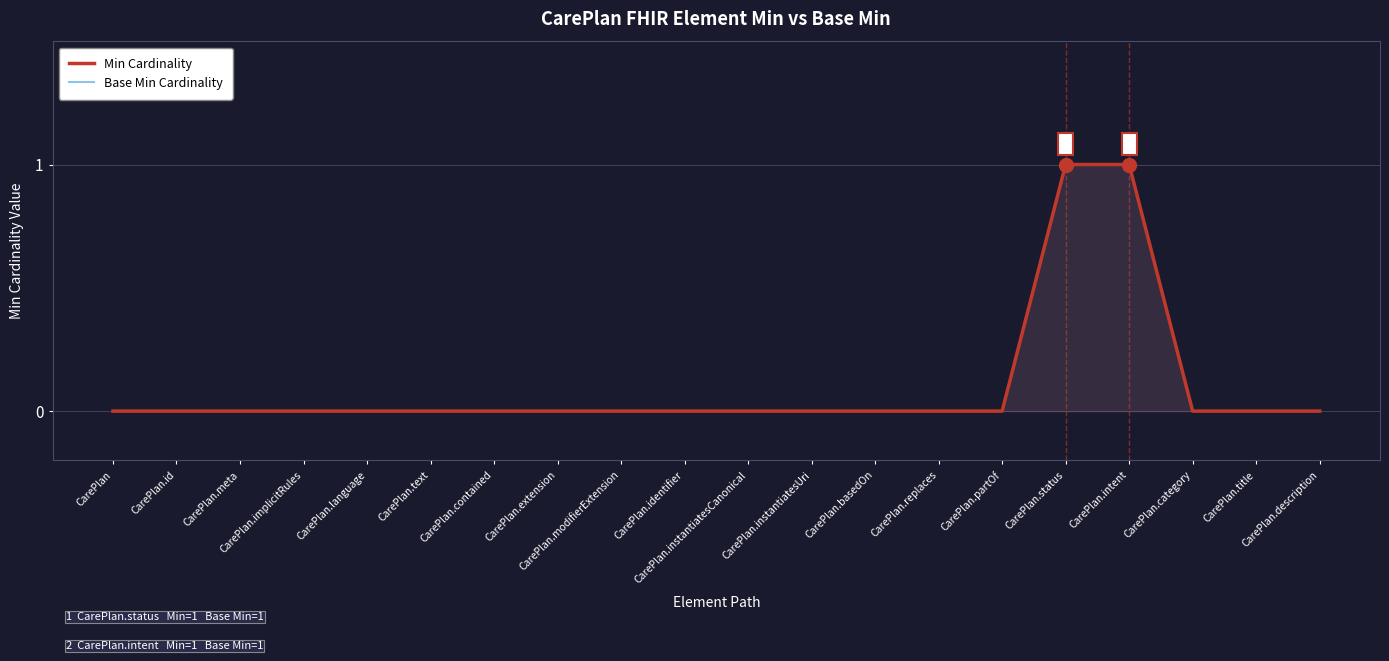

The value of Min Cardinality at CarePlan.language is 0. True or false?

True